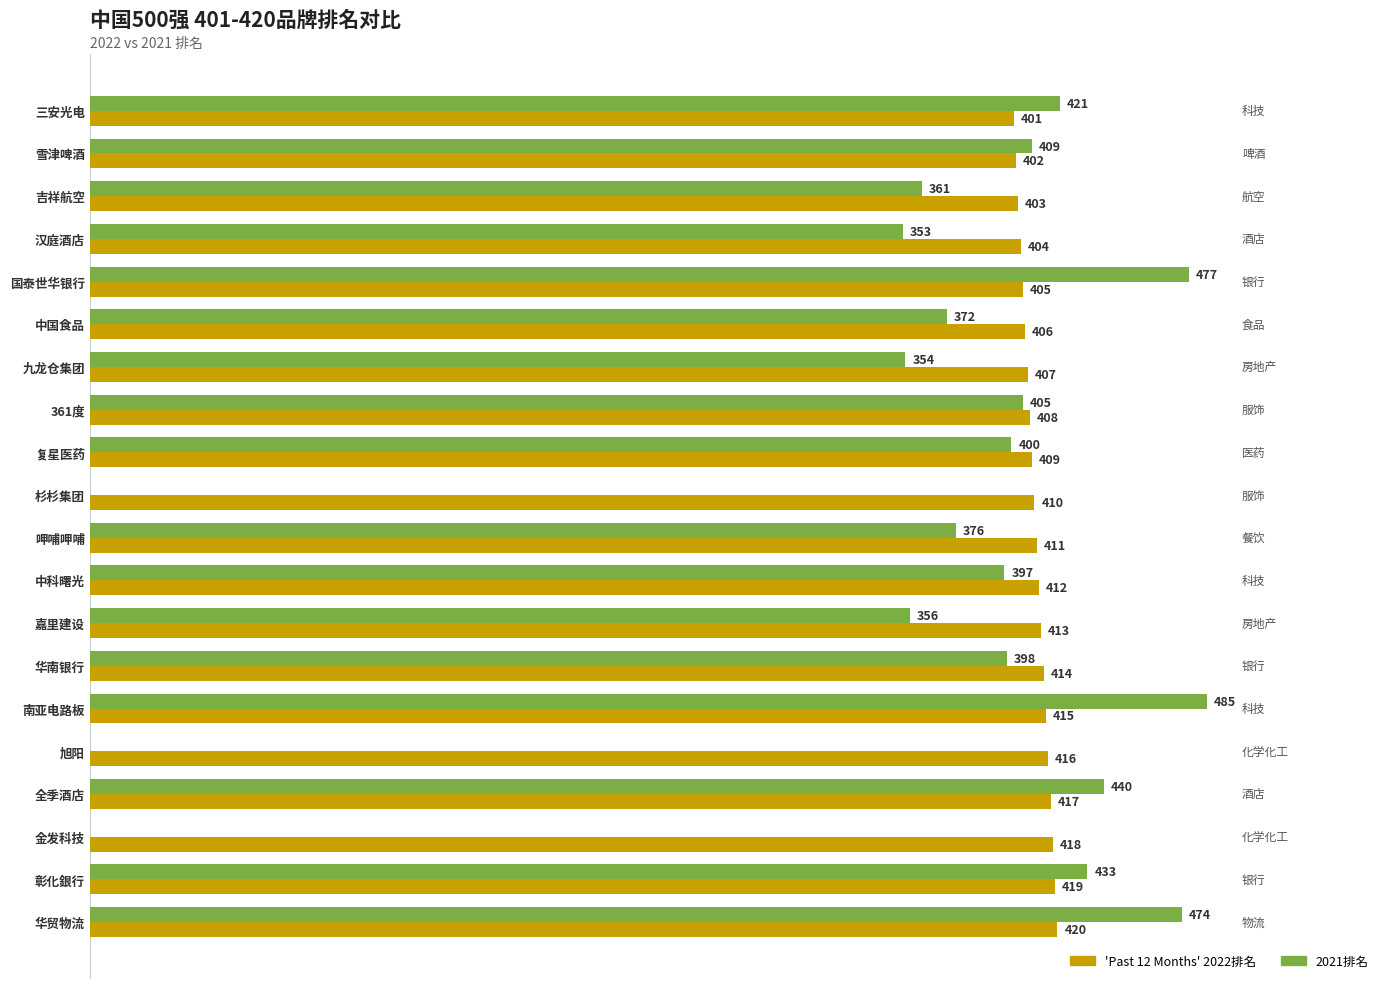

At which category does the chart reach its peak across all series?

南亚电路板